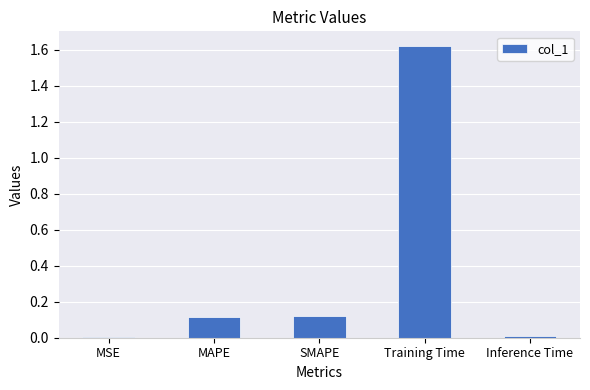

At which category does the chart reach its peak across all series?

Training Time